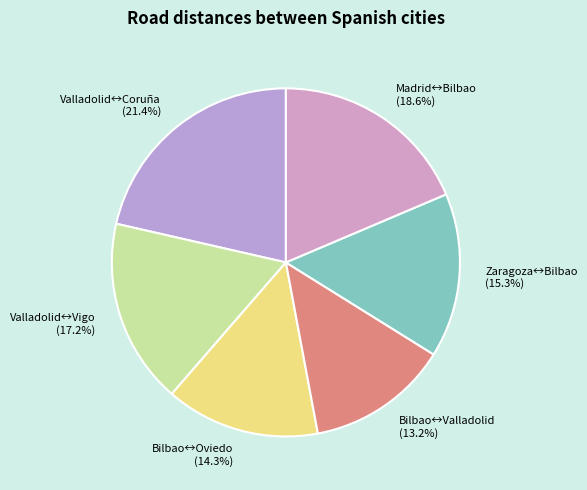

Does any single category account for the majority?

No